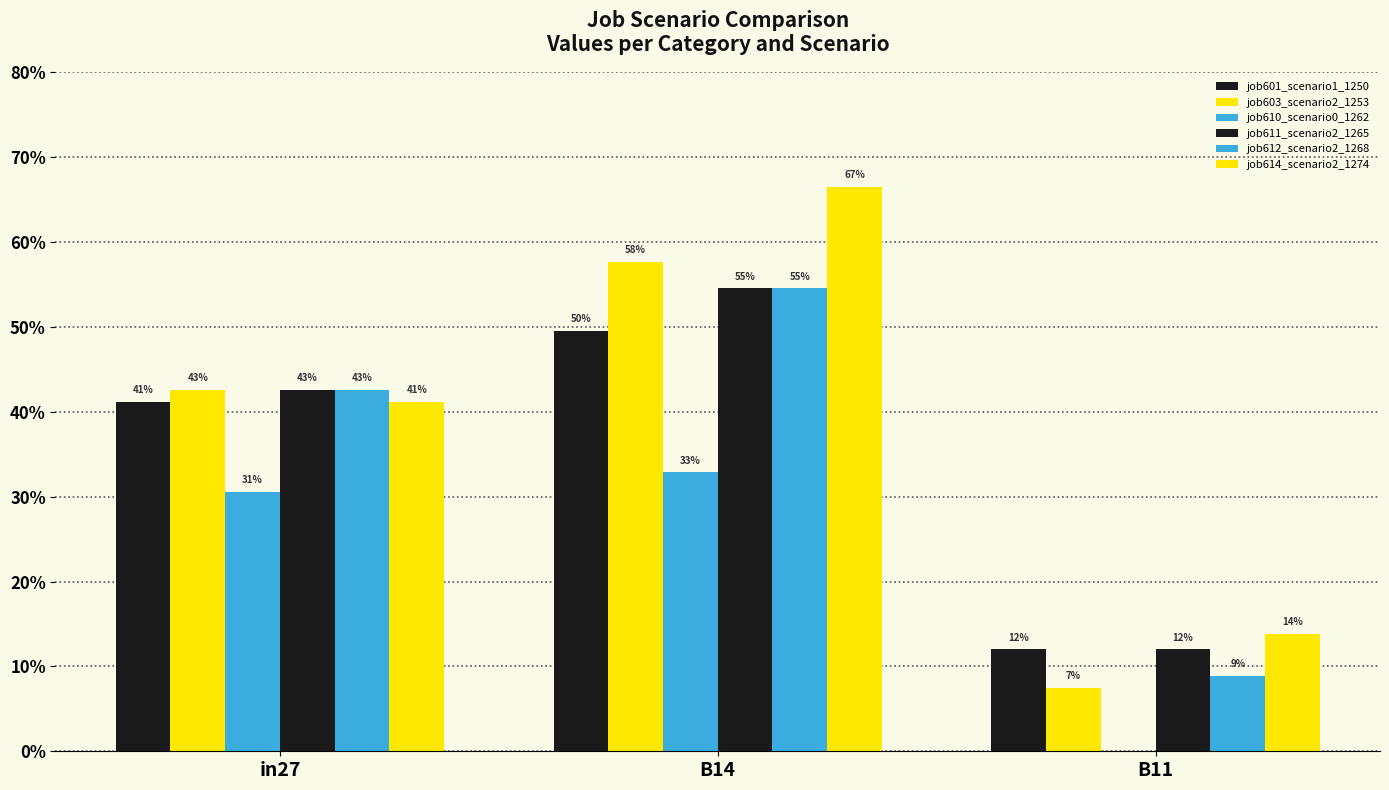

What is the value of the job612_scenario2_1268 bar at the 1st from the left?

0.4